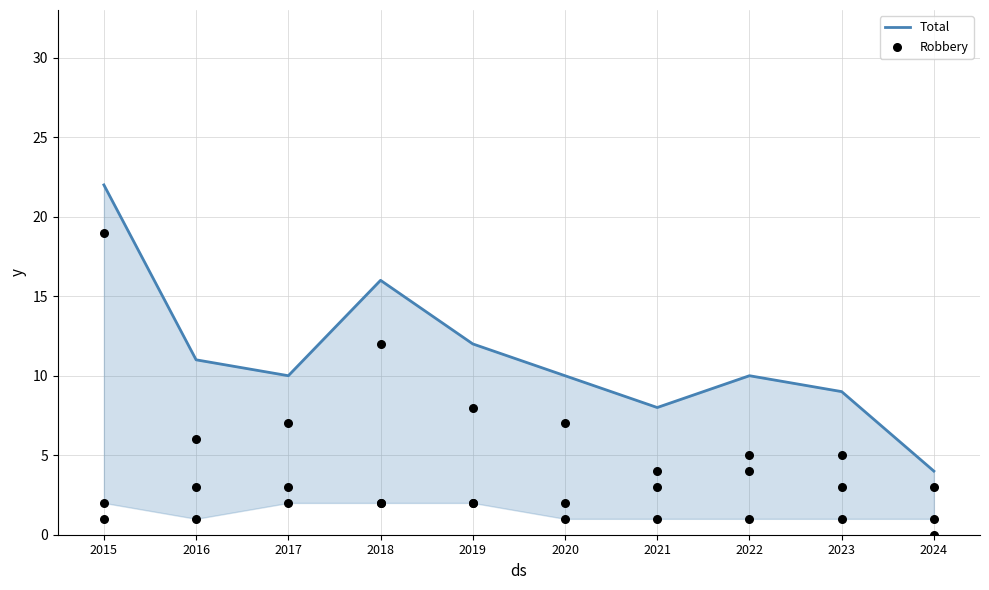

Which series contains the highest Y value?

Total